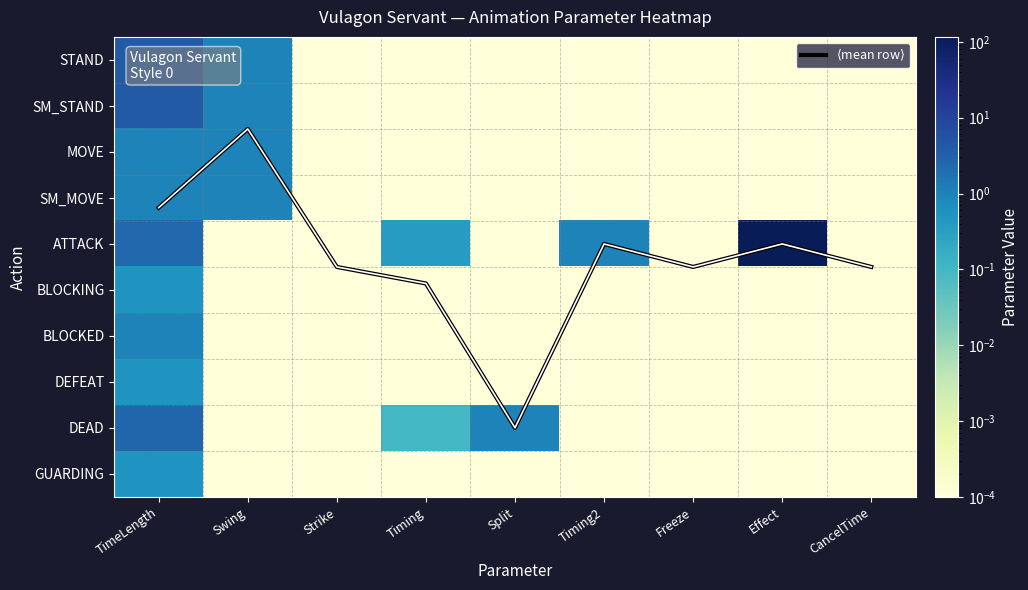

Which series has the largest total across all categories?

ATTACK